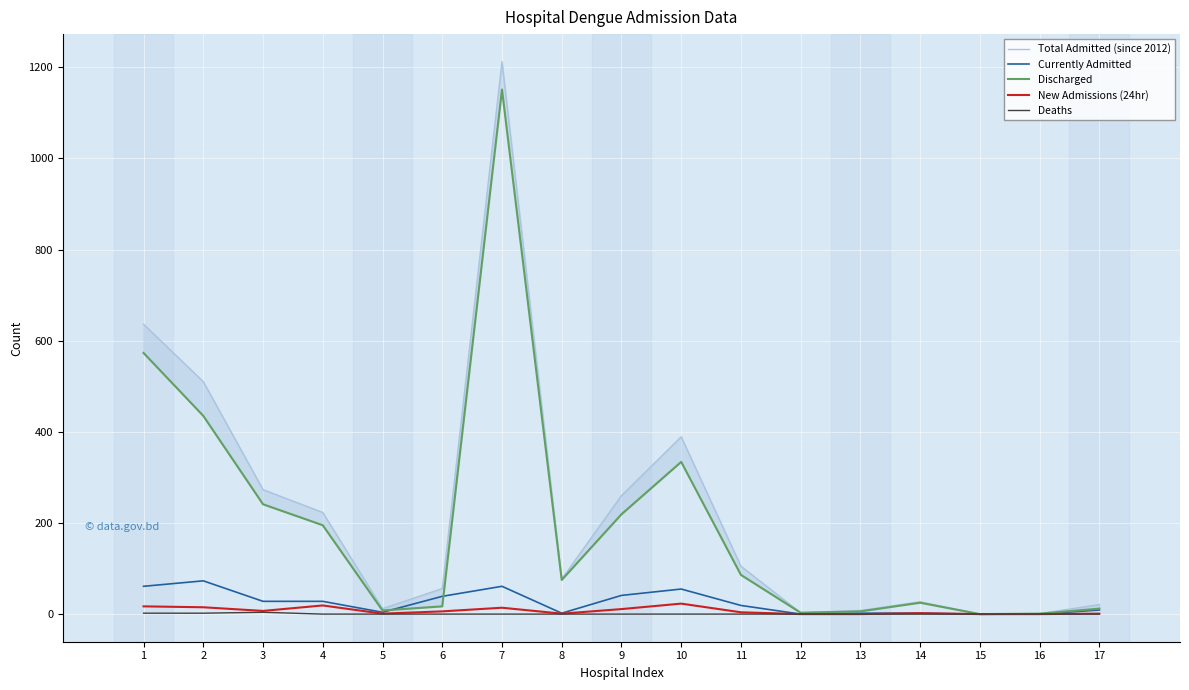

True or false: Total Admitted (since 2012) and Discharged cross at least once.

False